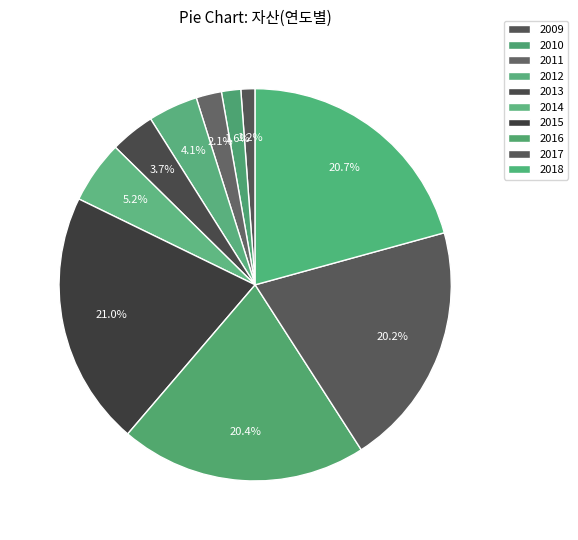

To the nearest percent, what is the difference between the largest and smallest slice percentages?

20%